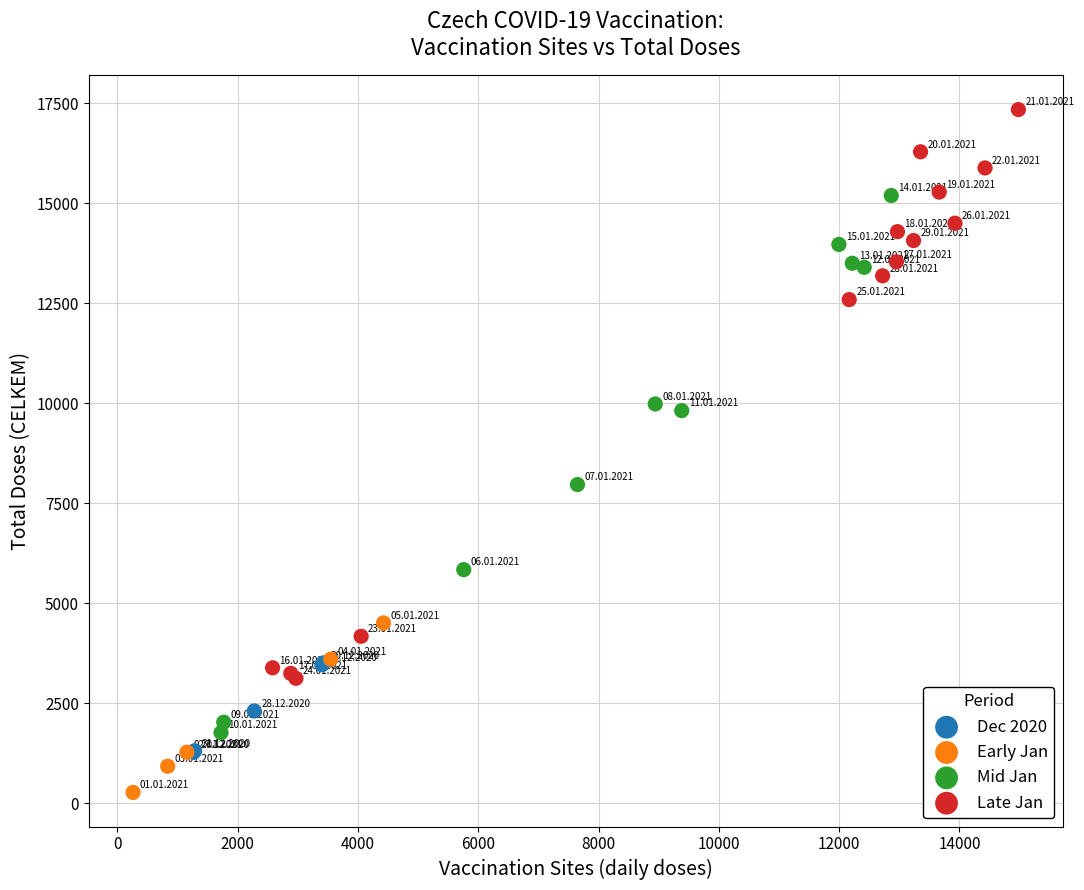

Which series reaches the minimum Y coordinate?

Early Jan